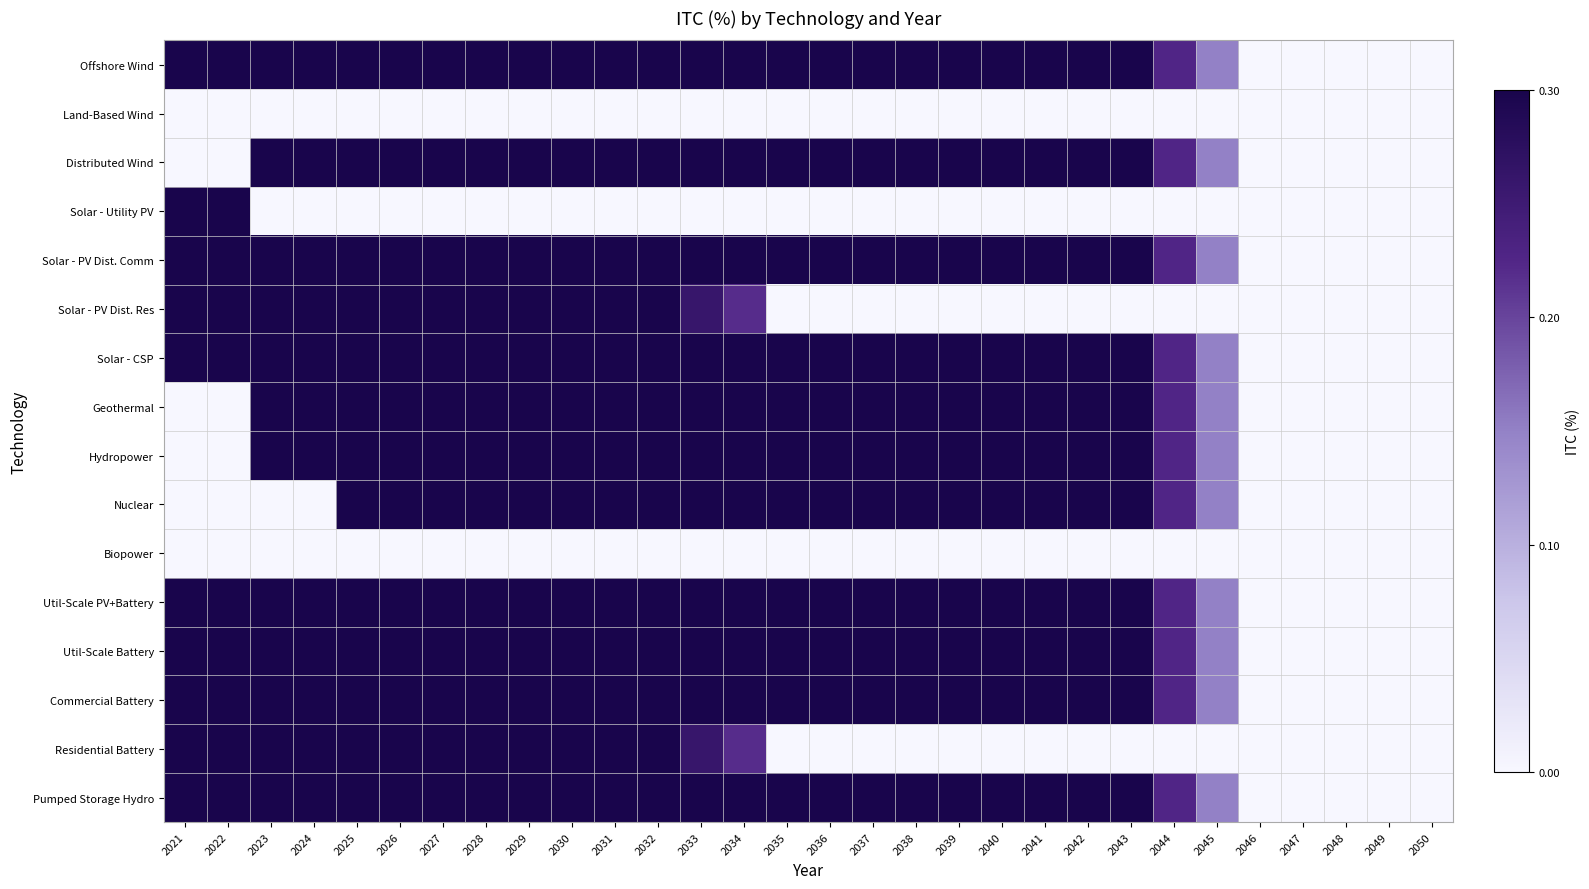

Reading right to left, list all the values displayed in this chart.

Offshore Wind: 2050=0.0	2049=0.0	2048=0.0	2047=0.0	2046=0.0	2045=0.1	2044=0.2	2043=0.3	2042=0.3	2041=0.3	2040=0.3	2039=0.3	2038=0.3	2037=0.3	2036=0.3	2035=0.3	2034=0.3	2033=0.3	2032=0.3	2031=0.3	2030=0.3	2029=0.3	2028=0.3	2027=0.3	2026=0.3	2025=0.3	2024=0.3	2023=0.3	2022=0.3	2021=0.3
Land-Based Wind: 2050=0.0	2049=0.0	2048=0.0	2047=0.0	2046=0.0	2045=0.0	2044=0.0	2043=0.0	2042=0.0	2041=0.0	2040=0.0	2039=0.0	2038=0.0	2037=0.0	2036=0.0	2035=0.0	2034=0.0	2033=0.0	2032=0.0	2031=0.0	2030=0.0	2029=0.0	2028=0.0	2027=0.0	2026=0.0	2025=0.0	2024=0.0	2023=0.0	2022=0.0	2021=0.0
Distributed Wind: 2050=0.0	2049=0.0	2048=0.0	2047=0.0	2046=0.0	2045=0.1	2044=0.2	2043=0.3	2042=0.3	2041=0.3	2040=0.3	2039=0.3	2038=0.3	2037=0.3	2036=0.3	2035=0.3	2034=0.3	2033=0.3	2032=0.3	2031=0.3	2030=0.3	2029=0.3	2028=0.3	2027=0.3	2026=0.3	2025=0.3	2024=0.3	2023=0.3	2022=0.0	2021=0.0
Solar - Utility PV: 2050=0.0	2049=0.0	2048=0.0	2047=0.0	2046=0.0	2045=0.0	2044=0.0	2043=0.0	2042=0.0	2041=0.0	2040=0.0	2039=0.0	2038=0.0	2037=0.0	2036=0.0	2035=0.0	2034=0.0	2033=0.0	2032=0.0	2031=0.0	2030=0.0	2029=0.0	2028=0.0	2027=0.0	2026=0.0	2025=0.0	2024=0.0	2023=0.0	2022=0.3	2021=0.3
Solar - PV Dist. Comm: 2050=0.0	2049=0.0	2048=0.0	2047=0.0	2046=0.0	2045=0.1	2044=0.2	2043=0.3	2042=0.3	2041=0.3	2040=0.3	2039=0.3	2038=0.3	2037=0.3	2036=0.3	2035=0.3	2034=0.3	2033=0.3	2032=0.3	2031=0.3	2030=0.3	2029=0.3	2028=0.3	2027=0.3	2026=0.3	2025=0.3	2024=0.3	2023=0.3	2022=0.3	2021=0.3
Solar - PV Dist. Res: 2050=0.0	2049=0.0	2048=0.0	2047=0.0	2046=0.0	2045=0.0	2044=0.0	2043=0.0	2042=0.0	2041=0.0	2040=0.0	2039=0.0	2038=0.0	2037=0.0	2036=0.0	2035=0.0	2034=0.2	2033=0.3	2032=0.3	2031=0.3	2030=0.3	2029=0.3	2028=0.3	2027=0.3	2026=0.3	2025=0.3	2024=0.3	2023=0.3	2022=0.3	2021=0.3
Solar - CSP: 2050=0.0	2049=0.0	2048=0.0	2047=0.0	2046=0.0	2045=0.1	2044=0.2	2043=0.3	2042=0.3	2041=0.3	2040=0.3	2039=0.3	2038=0.3	2037=0.3	2036=0.3	2035=0.3	2034=0.3	2033=0.3	2032=0.3	2031=0.3	2030=0.3	2029=0.3	2028=0.3	2027=0.3	2026=0.3	2025=0.3	2024=0.3	2023=0.3	2022=0.3	2021=0.3
Geothermal: 2050=0.0	2049=0.0	2048=0.0	2047=0.0	2046=0.0	2045=0.1	2044=0.2	2043=0.3	2042=0.3	2041=0.3	2040=0.3	2039=0.3	2038=0.3	2037=0.3	2036=0.3	2035=0.3	2034=0.3	2033=0.3	2032=0.3	2031=0.3	2030=0.3	2029=0.3	2028=0.3	2027=0.3	2026=0.3	2025=0.3	2024=0.3	2023=0.3	2022=0.0	2021=0.0
Hydropower: 2050=0.0	2049=0.0	2048=0.0	2047=0.0	2046=0.0	2045=0.1	2044=0.2	2043=0.3	2042=0.3	2041=0.3	2040=0.3	2039=0.3	2038=0.3	2037=0.3	2036=0.3	2035=0.3	2034=0.3	2033=0.3	2032=0.3	2031=0.3	2030=0.3	2029=0.3	2028=0.3	2027=0.3	2026=0.3	2025=0.3	2024=0.3	2023=0.3	2022=0.0	2021=0.0
Nuclear: 2050=0.0	2049=0.0	2048=0.0	2047=0.0	2046=0.0	2045=0.1	2044=0.2	2043=0.3	2042=0.3	2041=0.3	2040=0.3	2039=0.3	2038=0.3	2037=0.3	2036=0.3	2035=0.3	2034=0.3	2033=0.3	2032=0.3	2031=0.3	2030=0.3	2029=0.3	2028=0.3	2027=0.3	2026=0.3	2025=0.3	2024=0.0	2023=0.0	2022=0.0	2021=0.0
Biopower: 2050=0.0	2049=0.0	2048=0.0	2047=0.0	2046=0.0	2045=0.0	2044=0.0	2043=0.0	2042=0.0	2041=0.0	2040=0.0	2039=0.0	2038=0.0	2037=0.0	2036=0.0	2035=0.0	2034=0.0	2033=0.0	2032=0.0	2031=0.0	2030=0.0	2029=0.0	2028=0.0	2027=0.0	2026=0.0	2025=0.0	2024=0.0	2023=0.0	2022=0.0	2021=0.0
Util-Scale PV+Battery: 2050=0.0	2049=0.0	2048=0.0	2047=0.0	2046=0.0	2045=0.1	2044=0.2	2043=0.3	2042=0.3	2041=0.3	2040=0.3	2039=0.3	2038=0.3	2037=0.3	2036=0.3	2035=0.3	2034=0.3	2033=0.3	2032=0.3	2031=0.3	2030=0.3	2029=0.3	2028=0.3	2027=0.3	2026=0.3	2025=0.3	2024=0.3	2023=0.3	2022=0.3	2021=0.3
Util-Scale Battery: 2050=0.0	2049=0.0	2048=0.0	2047=0.0	2046=0.0	2045=0.1	2044=0.2	2043=0.3	2042=0.3	2041=0.3	2040=0.3	2039=0.3	2038=0.3	2037=0.3	2036=0.3	2035=0.3	2034=0.3	2033=0.3	2032=0.3	2031=0.3	2030=0.3	2029=0.3	2028=0.3	2027=0.3	2026=0.3	2025=0.3	2024=0.3	2023=0.3	2022=0.3	2021=0.3
Commercial Battery: 2050=0.0	2049=0.0	2048=0.0	2047=0.0	2046=0.0	2045=0.1	2044=0.2	2043=0.3	2042=0.3	2041=0.3	2040=0.3	2039=0.3	2038=0.3	2037=0.3	2036=0.3	2035=0.3	2034=0.3	2033=0.3	2032=0.3	2031=0.3	2030=0.3	2029=0.3	2028=0.3	2027=0.3	2026=0.3	2025=0.3	2024=0.3	2023=0.3	2022=0.3	2021=0.3
Residential Battery: 2050=0.0	2049=0.0	2048=0.0	2047=0.0	2046=0.0	2045=0.0	2044=0.0	2043=0.0	2042=0.0	2041=0.0	2040=0.0	2039=0.0	2038=0.0	2037=0.0	2036=0.0	2035=0.0	2034=0.2	2033=0.3	2032=0.3	2031=0.3	2030=0.3	2029=0.3	2028=0.3	2027=0.3	2026=0.3	2025=0.3	2024=0.3	2023=0.3	2022=0.3	2021=0.3
Pumped Storage Hydro: 2050=0.0	2049=0.0	2048=0.0	2047=0.0	2046=0.0	2045=0.1	2044=0.2	2043=0.3	2042=0.3	2041=0.3	2040=0.3	2039=0.3	2038=0.3	2037=0.3	2036=0.3	2035=0.3	2034=0.3	2033=0.3	2032=0.3	2031=0.3	2030=0.3	2029=0.3	2028=0.3	2027=0.3	2026=0.3	2025=0.3	2024=0.3	2023=0.3	2022=0.3	2021=0.3